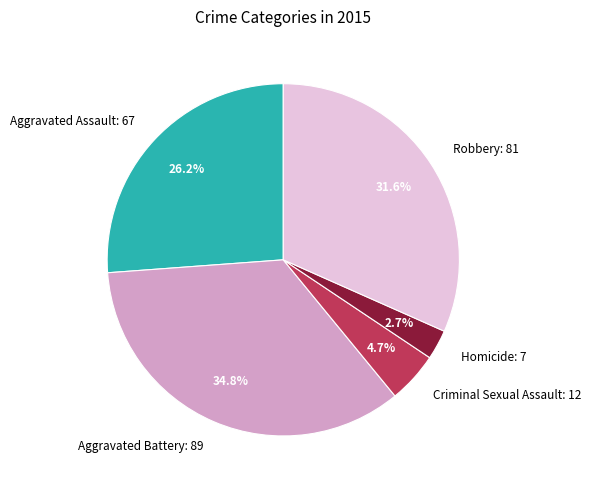

True or false: Robbery accounts for 32% of the total.

True